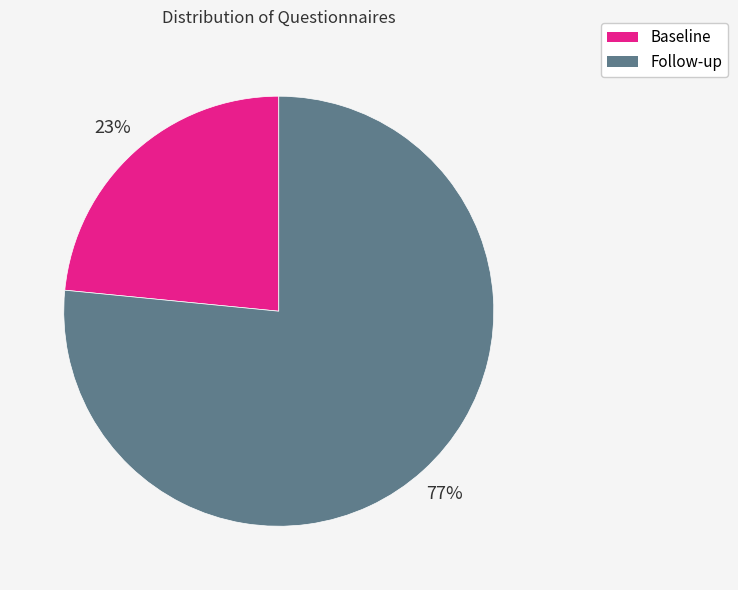

What is the largest slice in the pie chart?

Follow-up